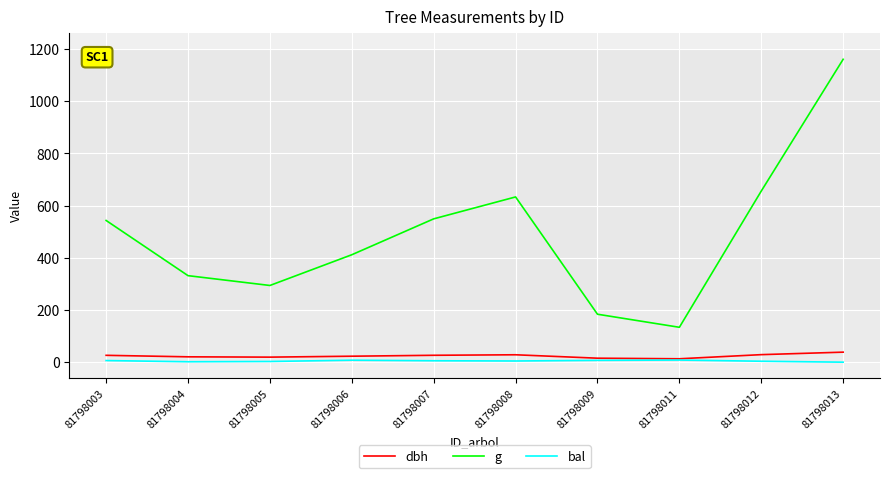

How many lines are shown in the chart?

3